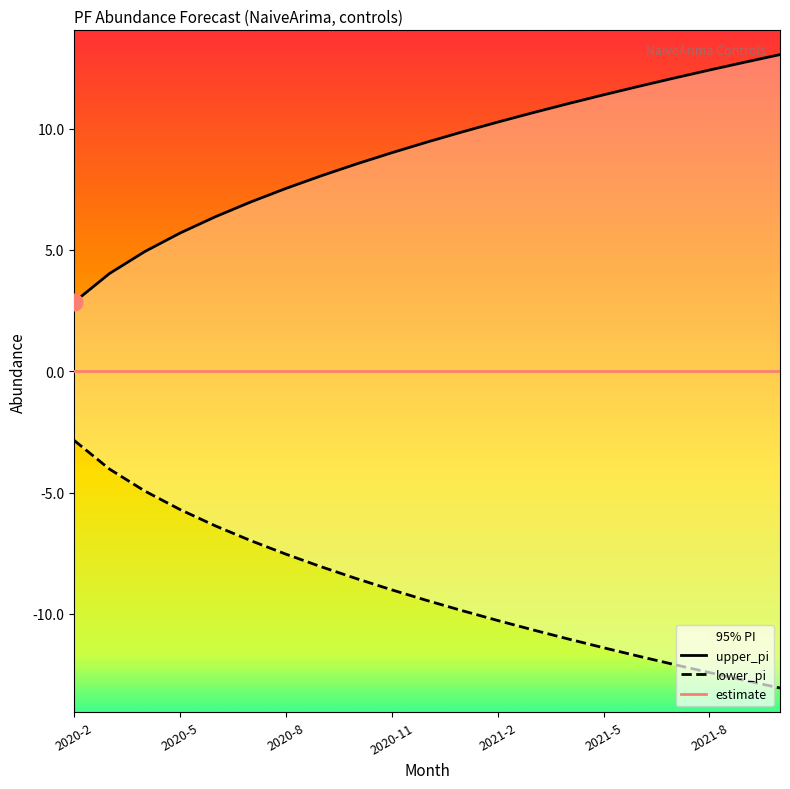

What is the smallest value displayed?

-13.1